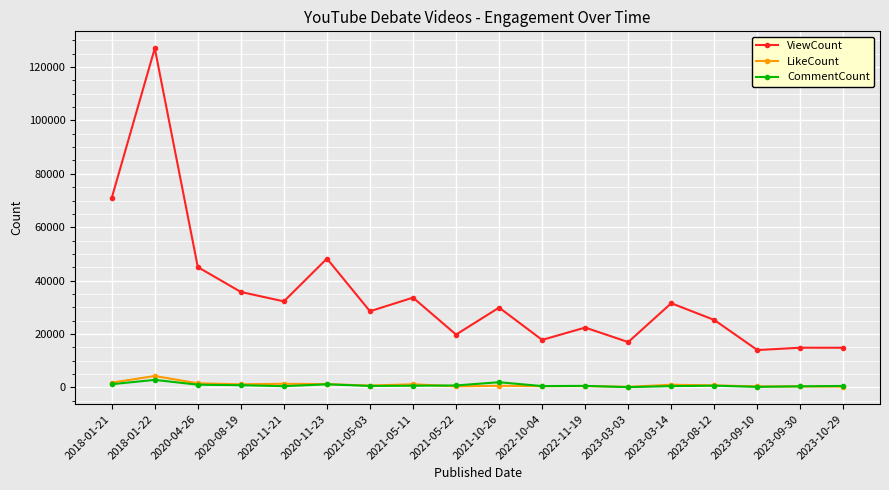

Which series changed the most between 2021-05-11 and 2023-10-29?

ViewCount